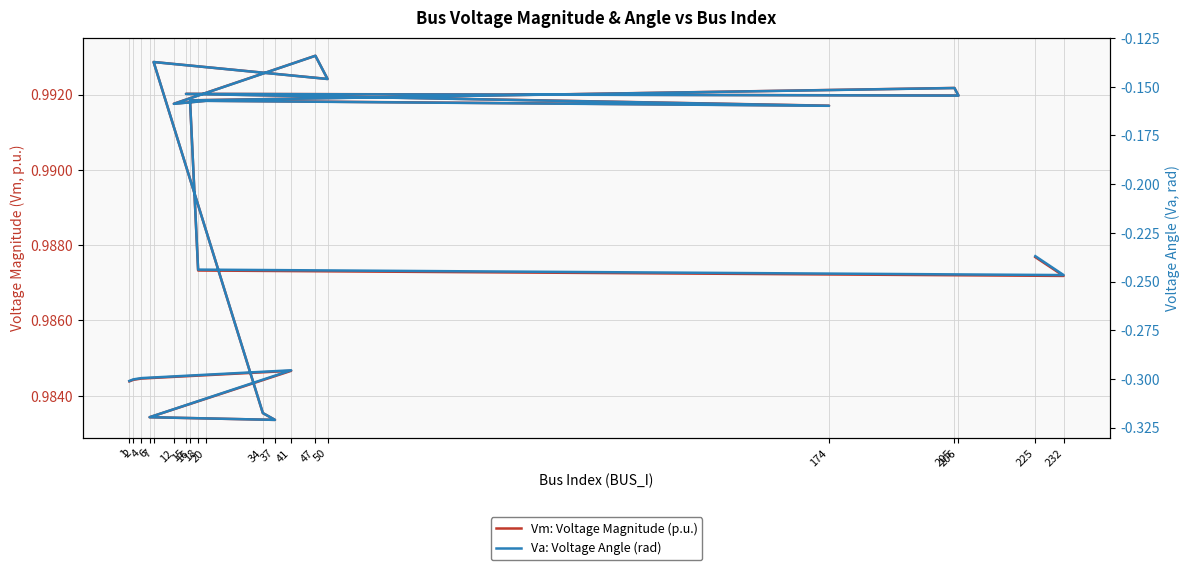

How many interior local valleys does the Va: Voltage Angle (rad) series have?

6